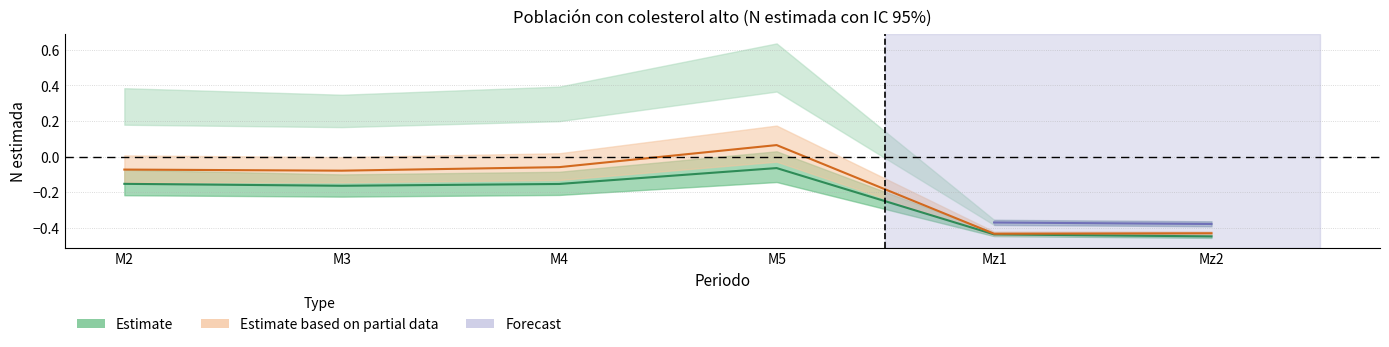

Is this an area chart (filled region under the line)?

No